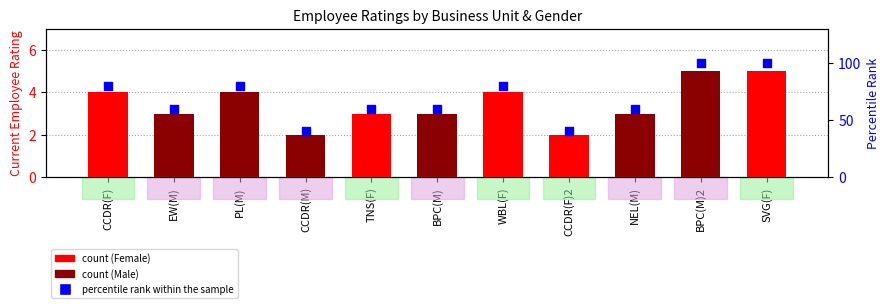

Which series contains the highest Y value?

percentile rank within the sample